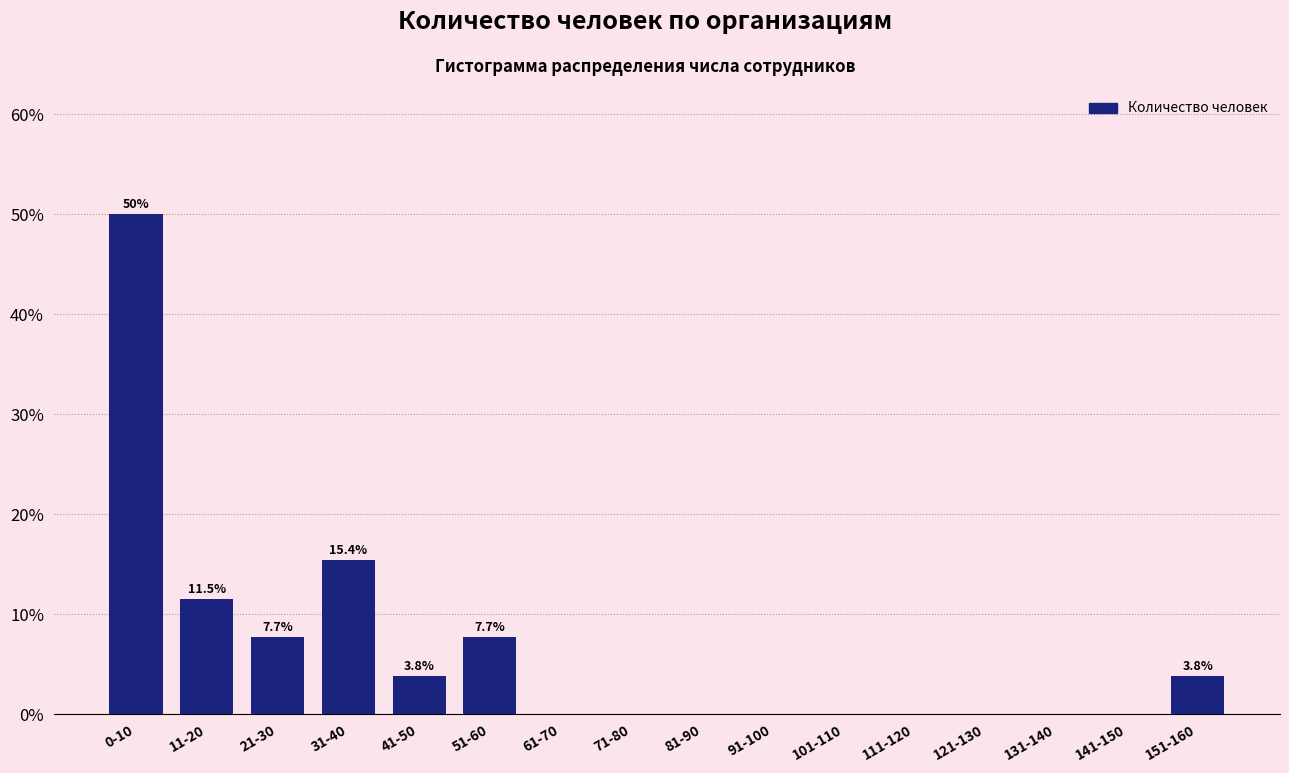

Reading right to left, what are all the values shown in this chart?

151-160=3.8	141-150=0.0	131-140=0.0	121-130=0.0	111-120=0.0	101-110=0.0	91-100=0.0	81-90=0.0	71-80=0.0	61-70=0.0	51-60=7.7	41-50=3.8	31-40=15.4	21-30=7.7	11-20=11.5	0-10=50.0